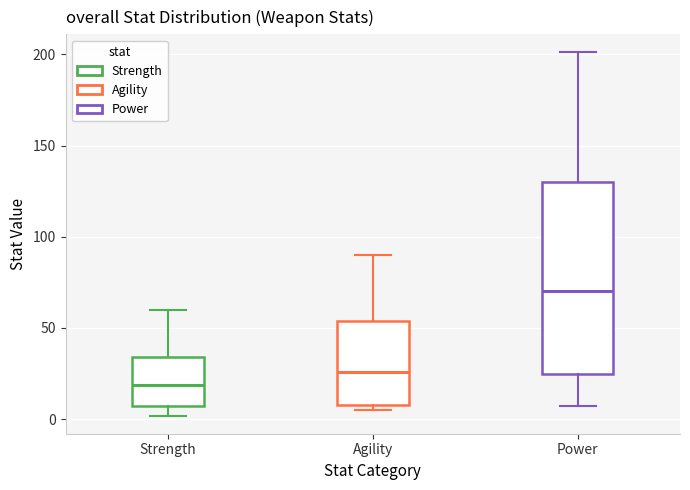

Reading left to right, read every box against the y-axis: the position of its median line, the range the box covers, and the ends of its whiskers. The values are not printed on the chart, so give them approximately, as read against the axis.

Strength: median 20, box 5 to 35, whiskers 0 to 60
Agility: median 25, box 10 to 55, whiskers 5 to 90
Power: median 70, box 25 to 130, whiskers 5 to 200